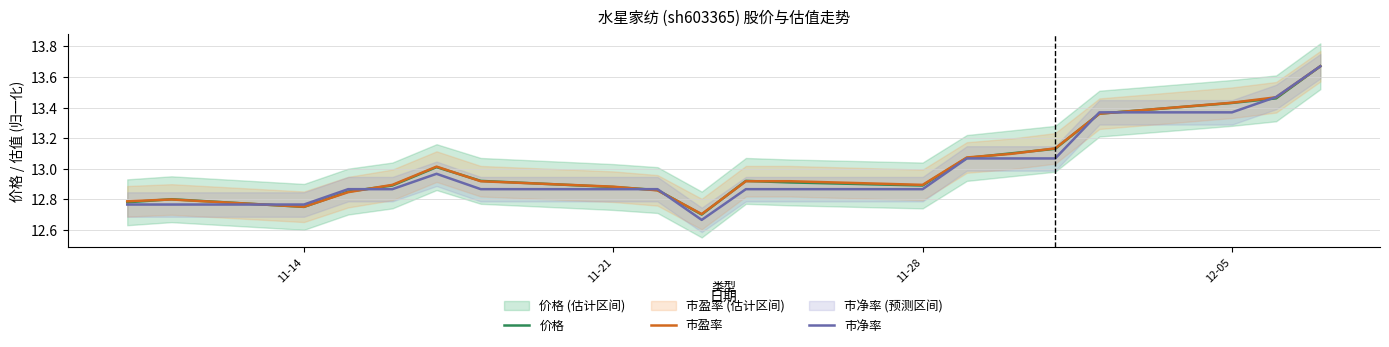

How many data points does each series have?

20